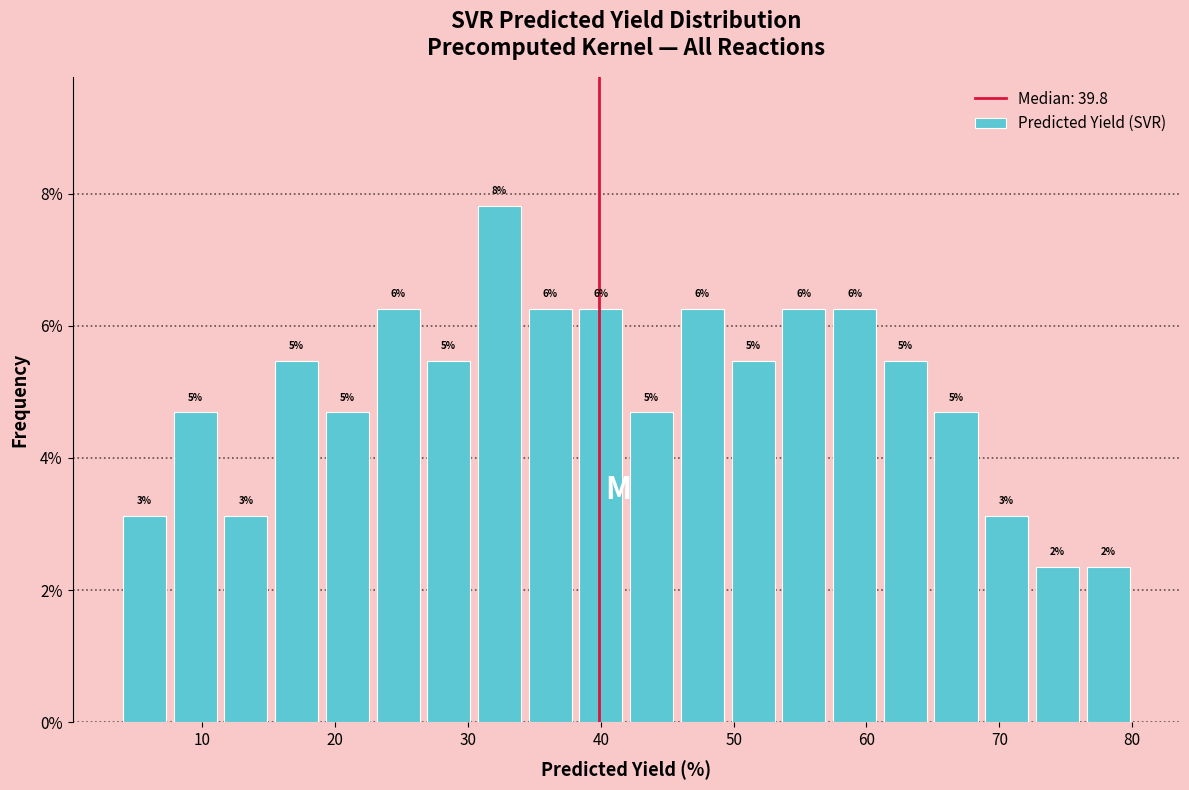

Read against the x-axis, roughly where is the centre of the tallest bar?

32